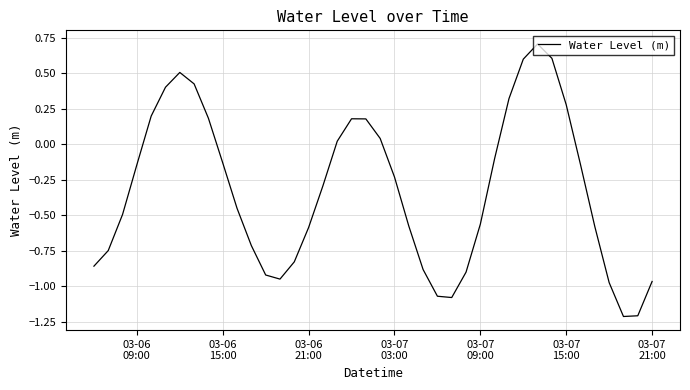

What is the smallest value displayed?

-1.2